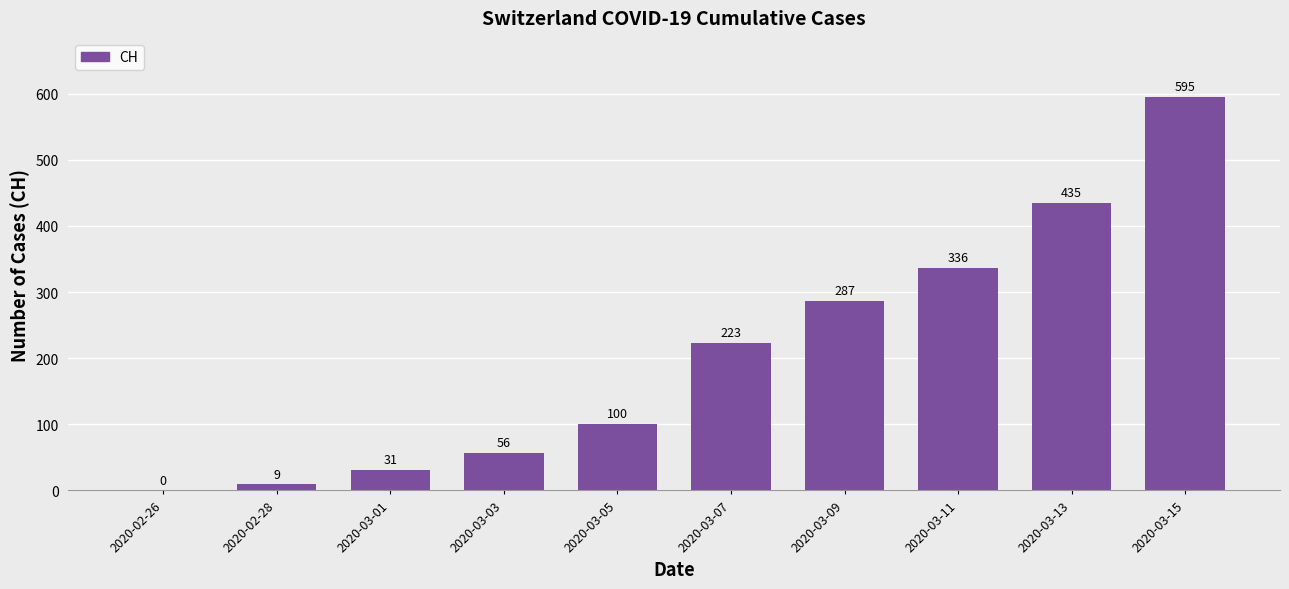

Reading left to right, what are all the values shown in this chart?

2020-02-26=0	2020-02-28=9	2020-03-01=31	2020-03-03=56	2020-03-05=100	2020-03-07=223	2020-03-09=287	2020-03-11=336	2020-03-13=435	2020-03-15=595